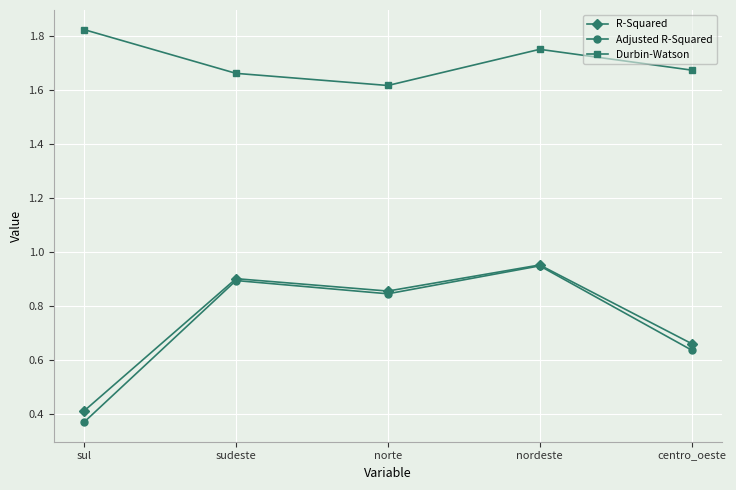

What is the difference between the R-Squared values at nordeste and sudeste?

0.1